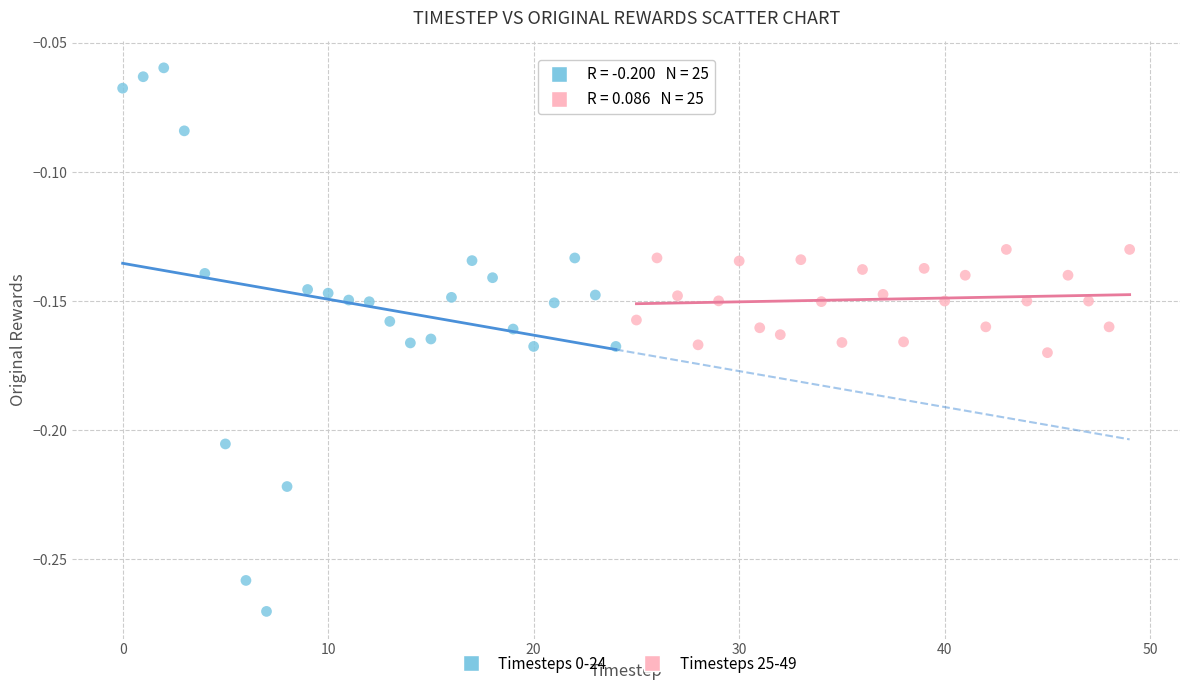

Which series has the largest Y range (max minus min)?

Timesteps 0-24